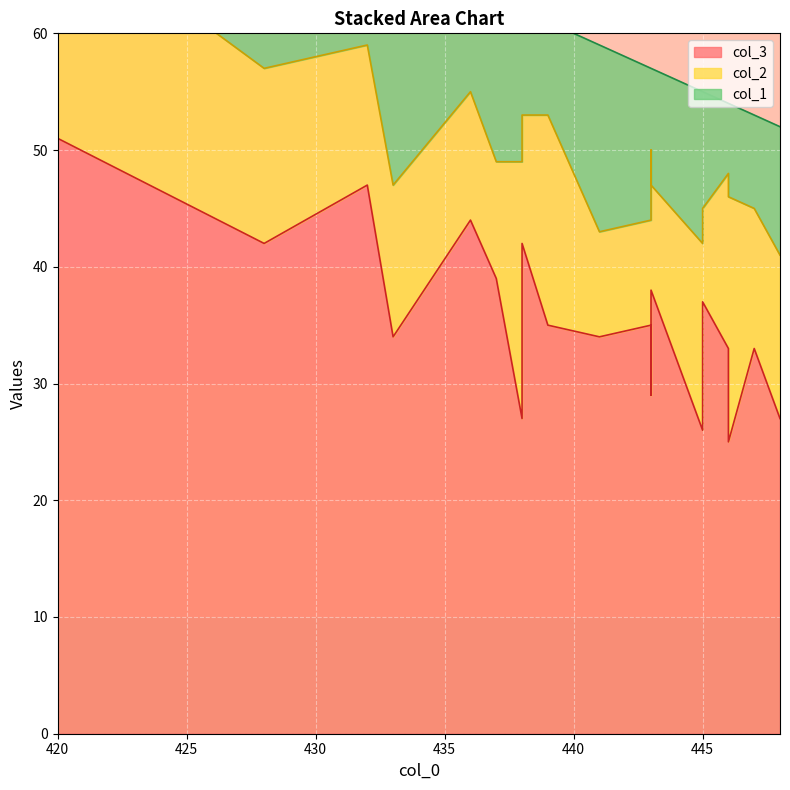

What is the difference between the highest and lowest values at 443?

22